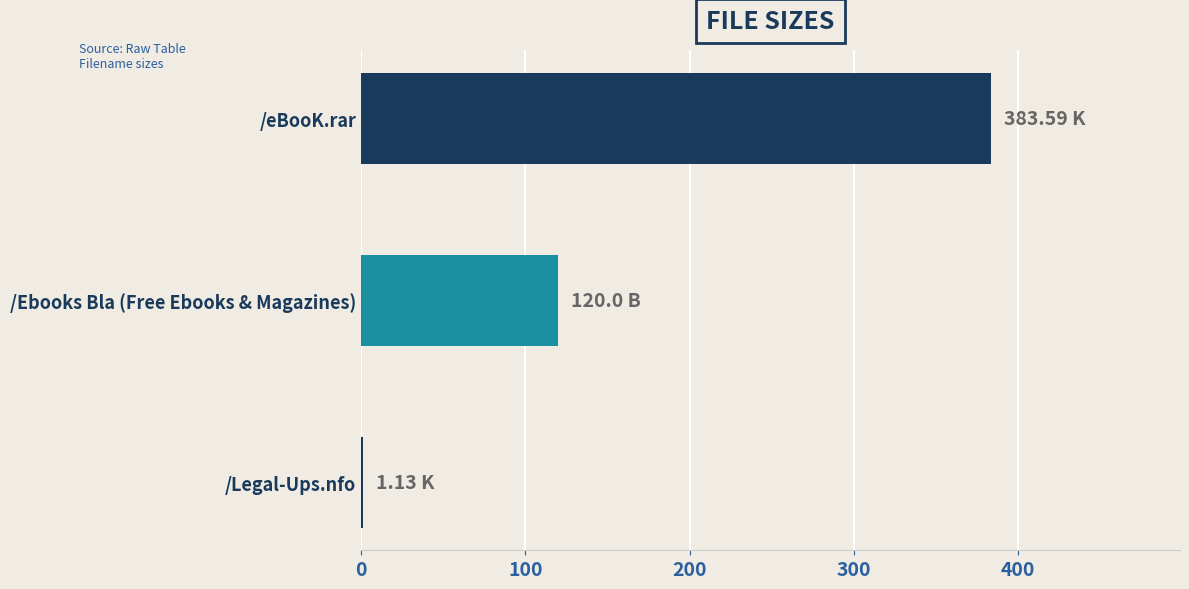

What is the sum of the values at /Ebooks Bla (Free Ebooks & Magazines) and /eBooK.rar?

503.6